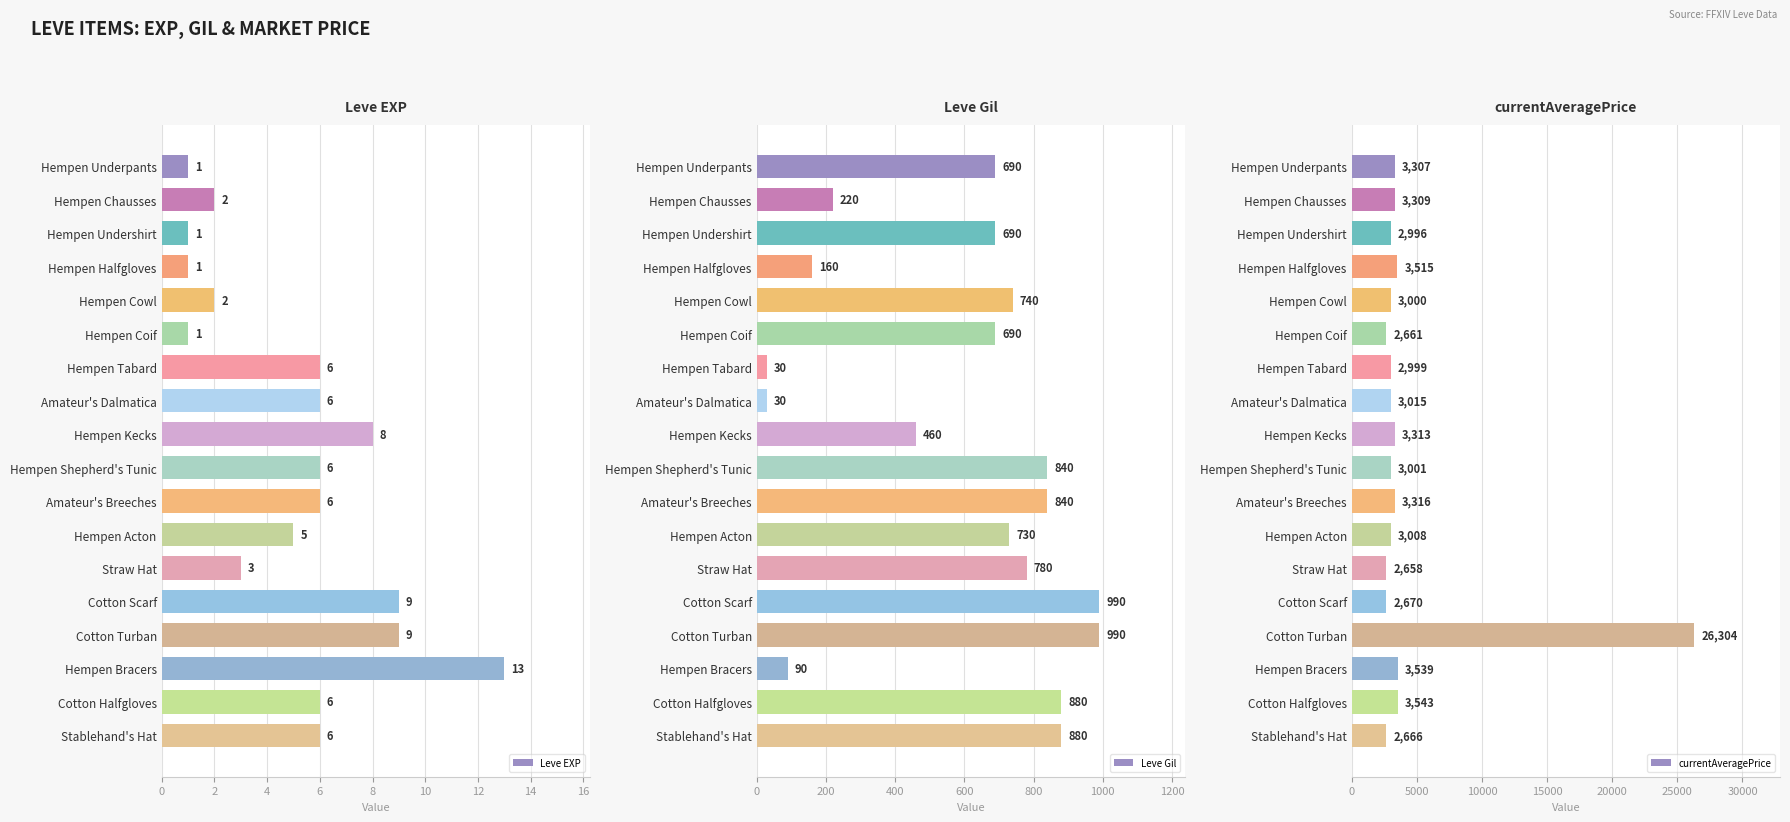

True or false: Leve EXP has a value of 6 at Amateur's Breeches.

True